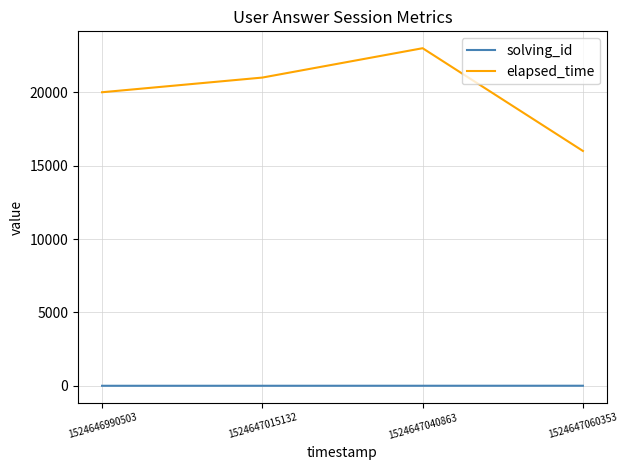

What is the difference between the second highest and minimum values in the elapsed_time series?

5000